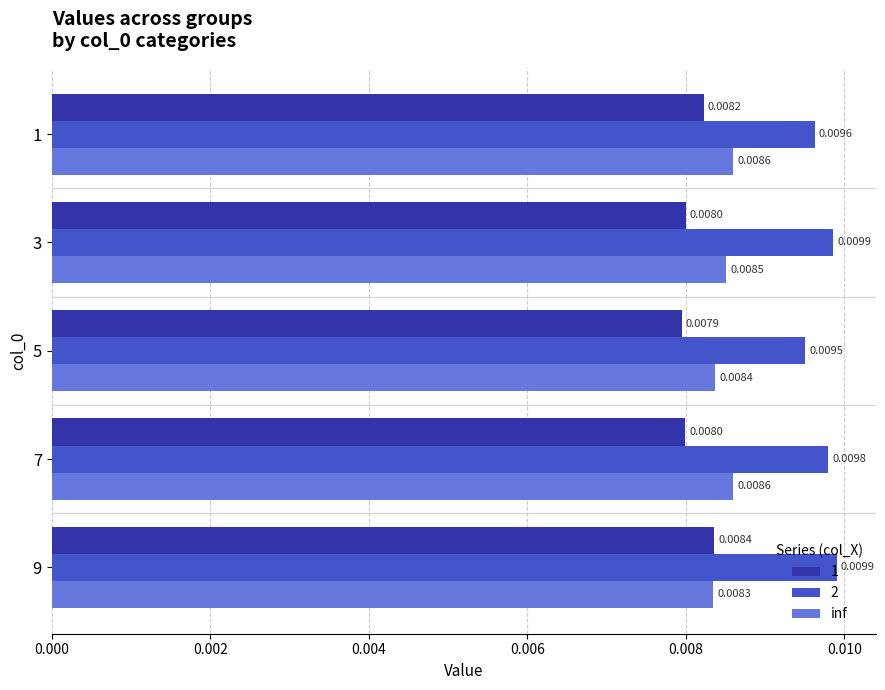

Is the value of 2 at 5 greater than the value of inf at 9?

Yes